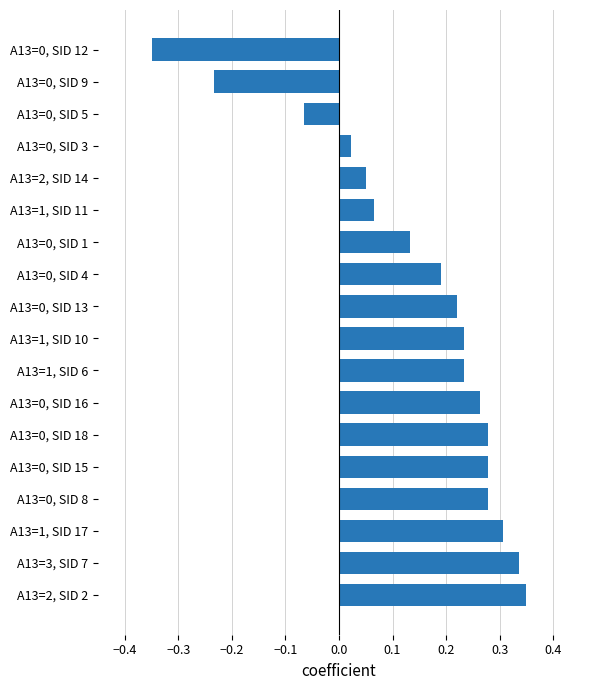

Are the bars grouped side by side (vs. stacked)?

No